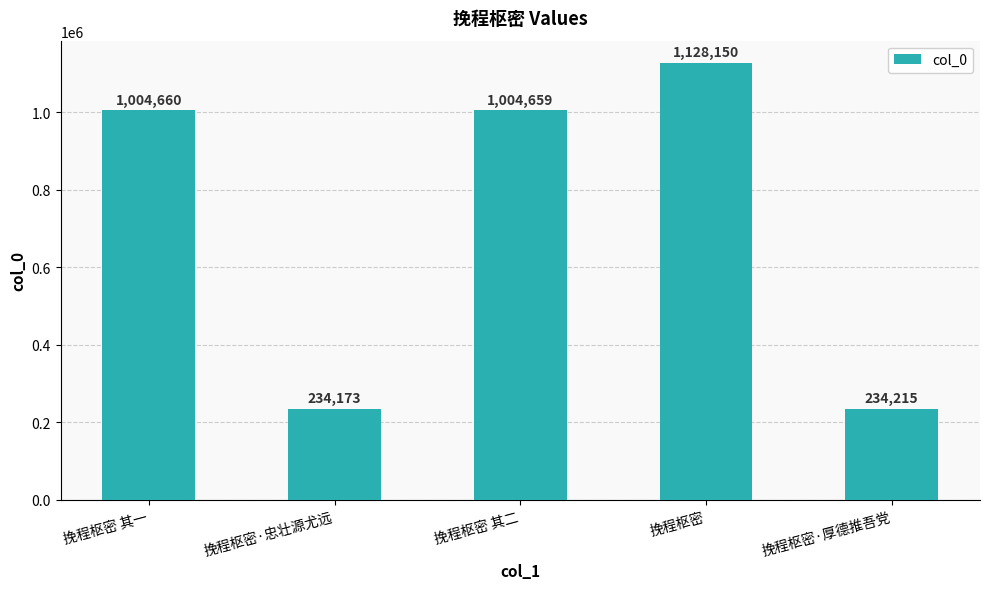

How many data points are less than 1004659?

2